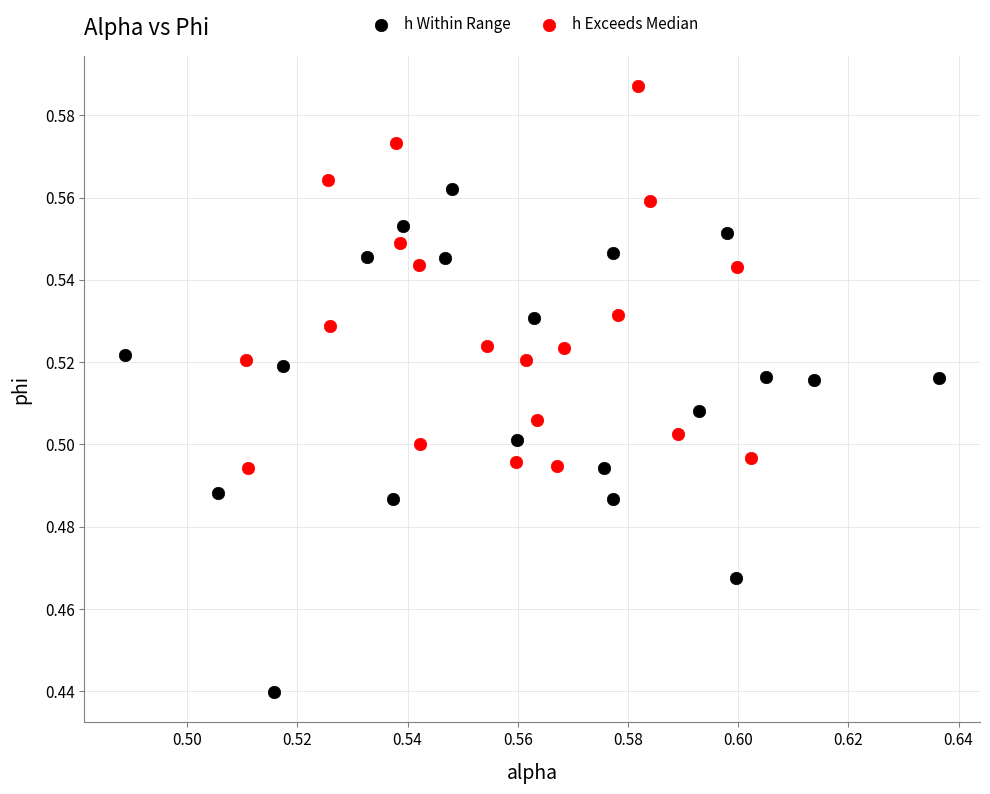

Which series has the widest spread of Y values?

h Within Range